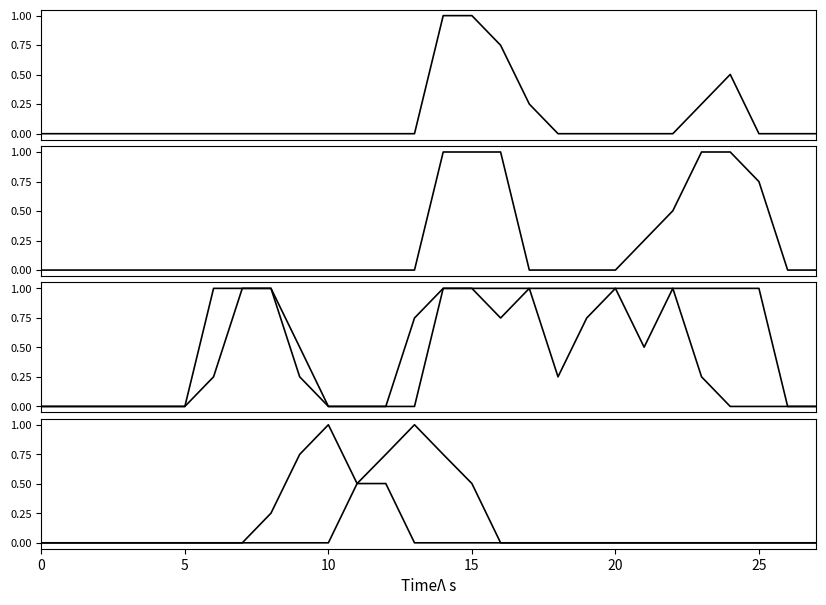

Which series changed the most between 12 and 25?

col_16